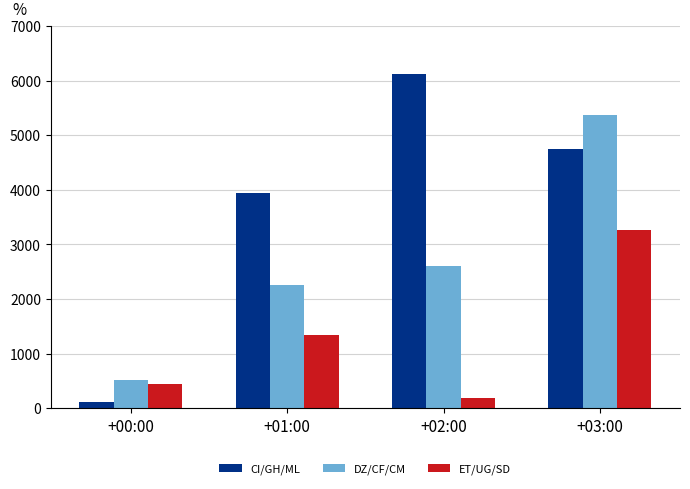

The ET/UG/SD series shows 185 at +02:00. True or false?

True